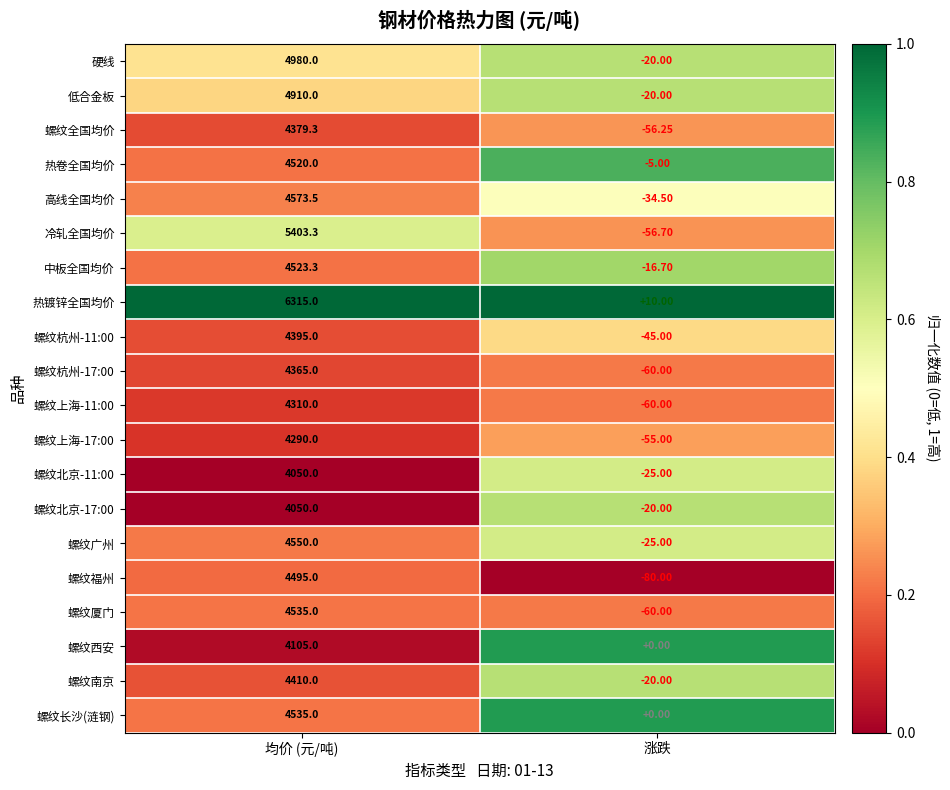

Which category has the highest value across all series?

均价 (元/吨)